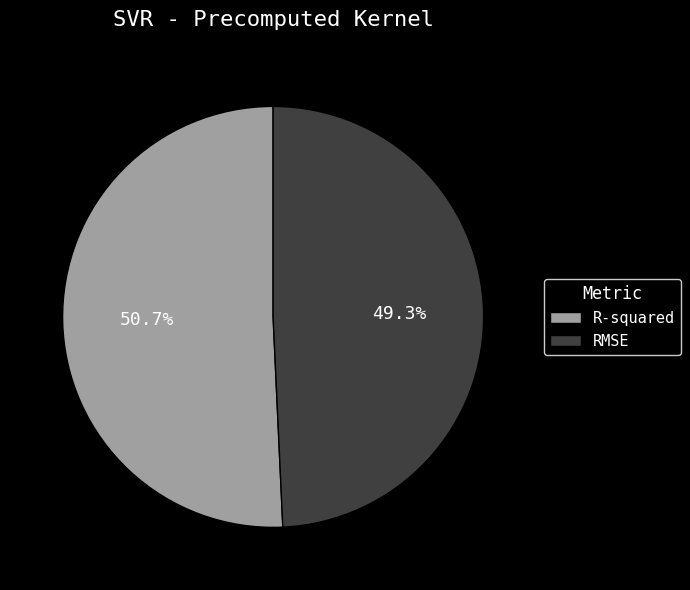

To the nearest percent, what is the average slice percentage?

50%